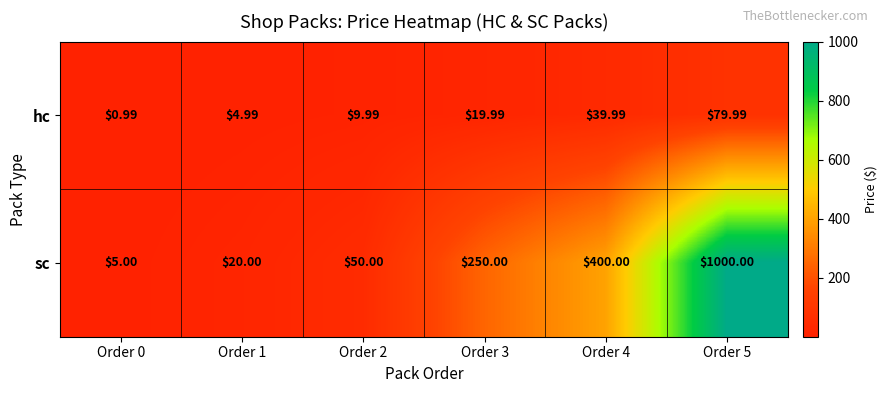

Rank the series by their maximum value, from lowest to highest.

hc, sc